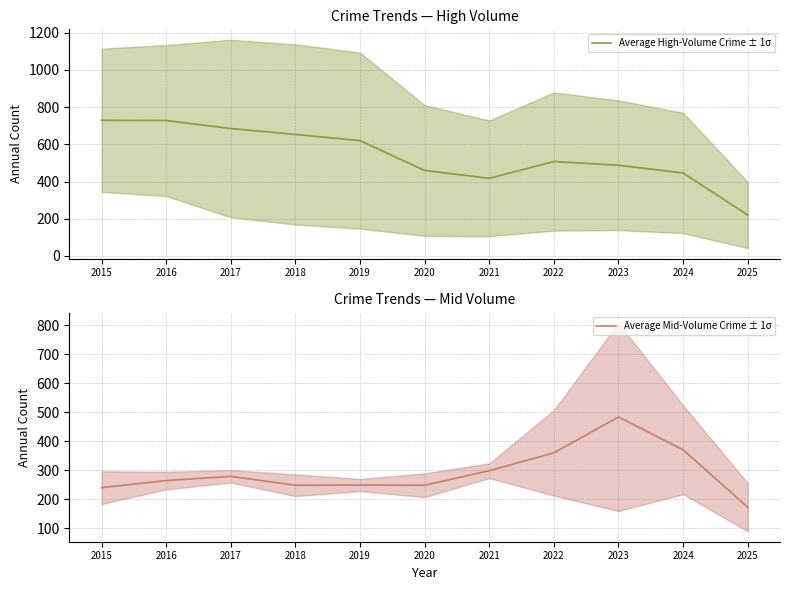

Rank the series by their maximum value, from highest to lowest.

Average High-Volume Crime ± 1σ, Average Mid-Volume Crime ± 1σ